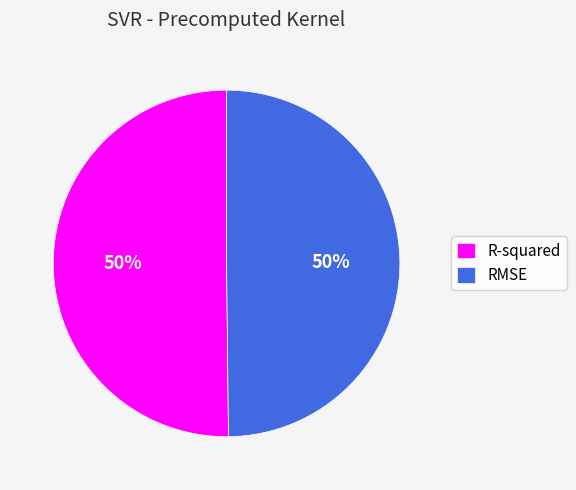

To the nearest percent, what portion does R-squared represent?

50%